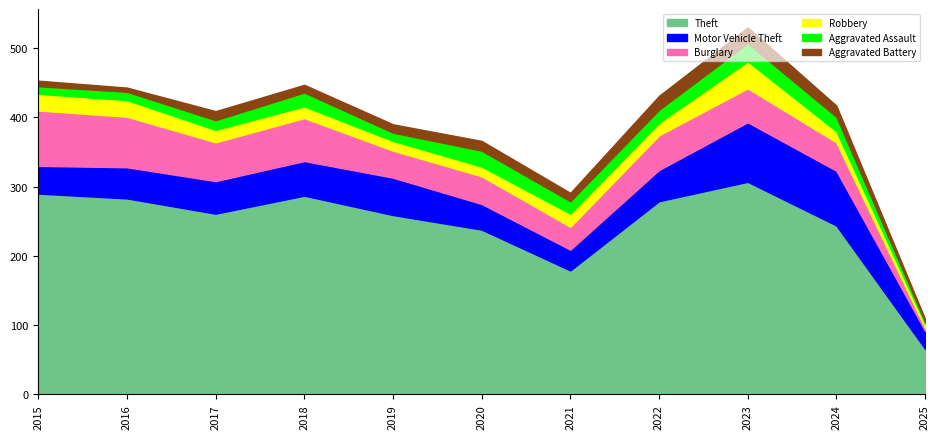

True or false: Motor Vehicle Theft has a value of 54 at 2019.

True